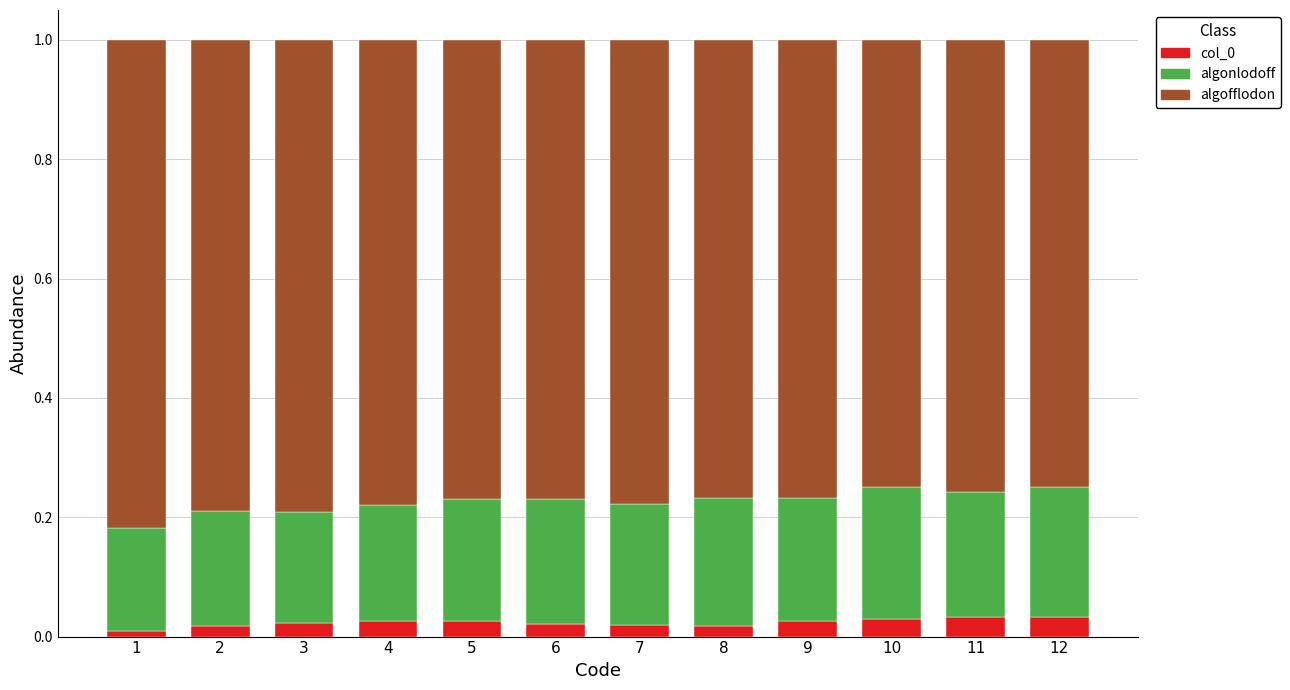

True or false: col_0 has a value of 0.0 at 2.

True